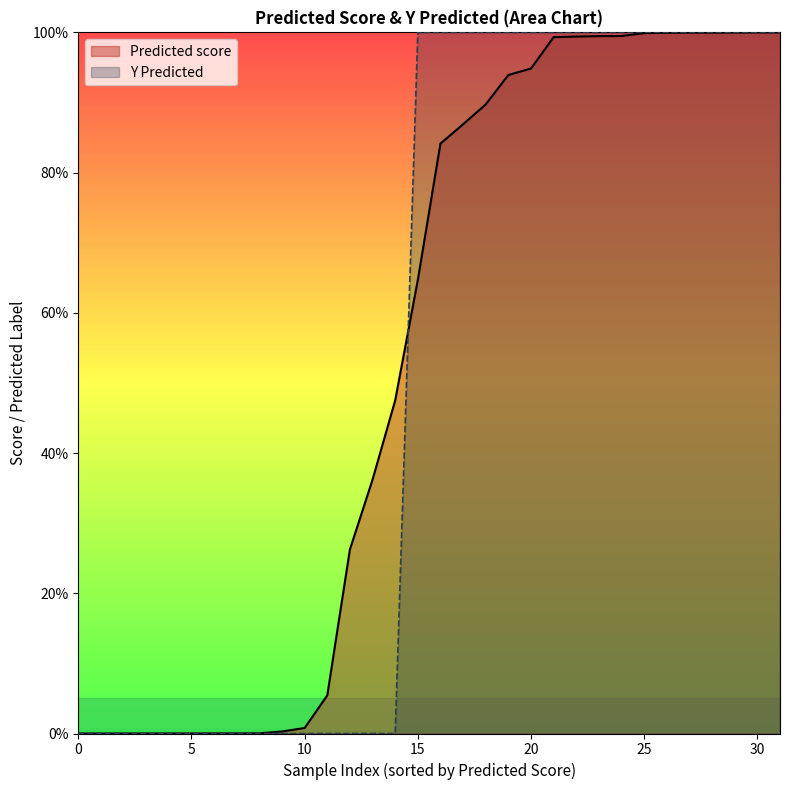

Rank the series by their average value, from lowest to highest.

Y Predicted, Predicted score